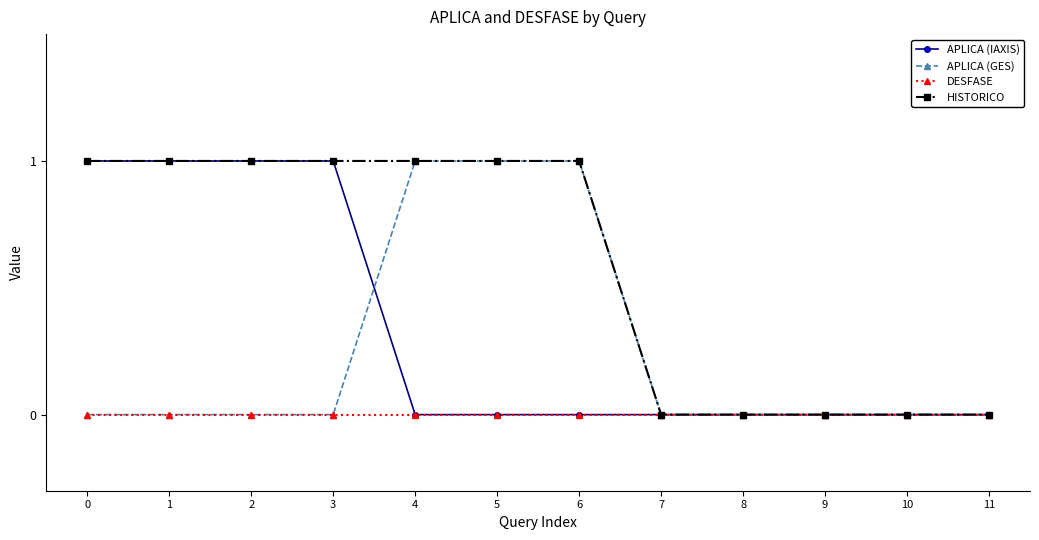

Which series has the largest total across all categories?

HISTORICO